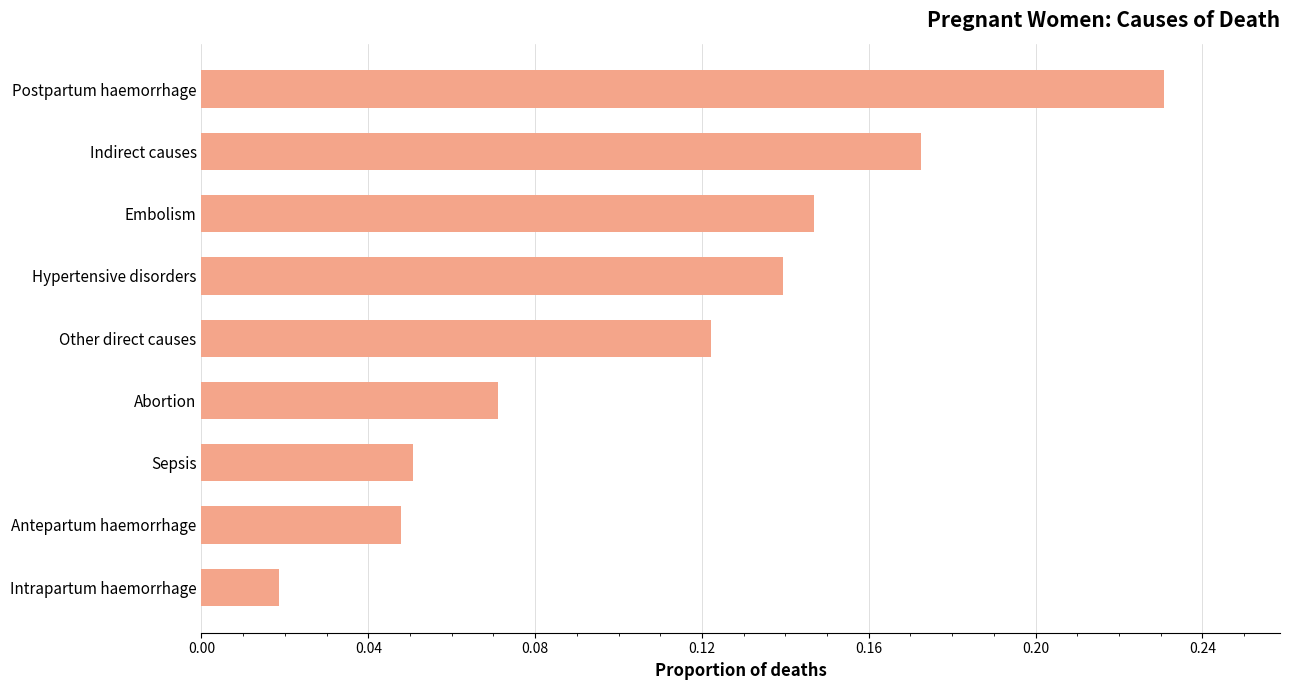

The chart shows a value of 0.0 at Abortion. True or false?

False